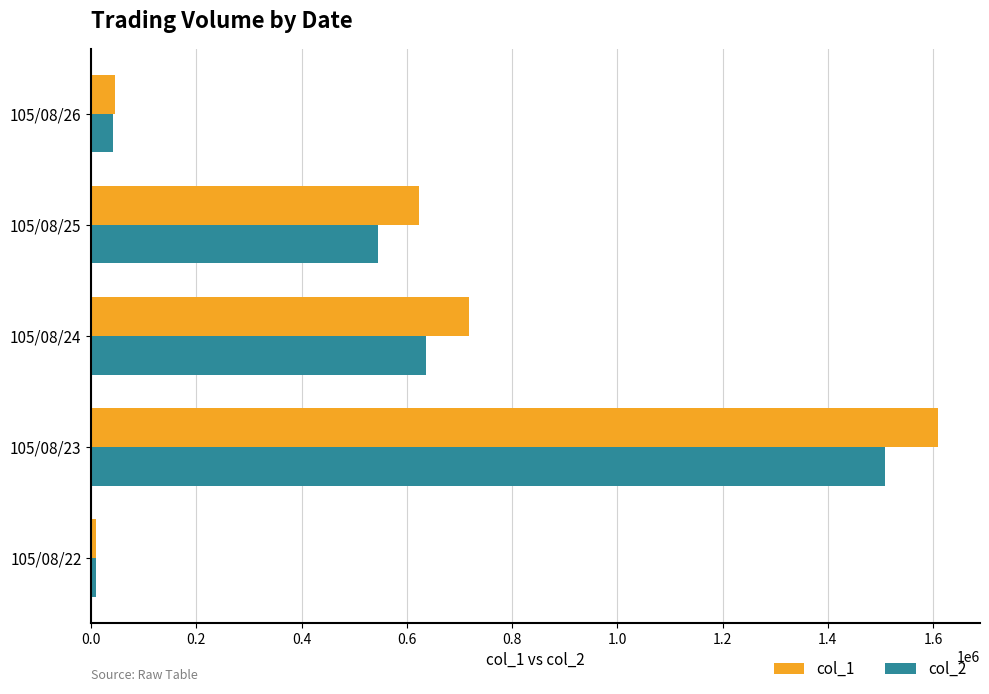

What is the greatest value displayed?

1609000